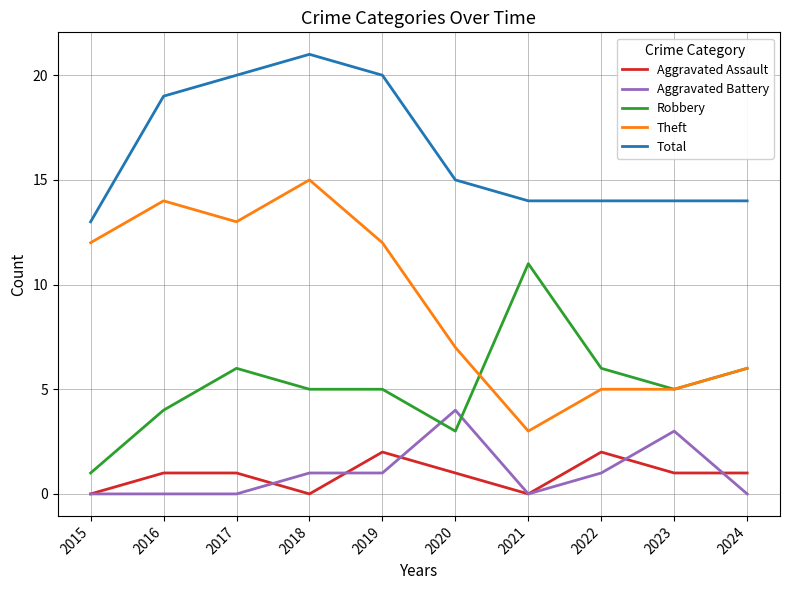

The Aggravated Assault series shows 2 at 2019. True or false?

True